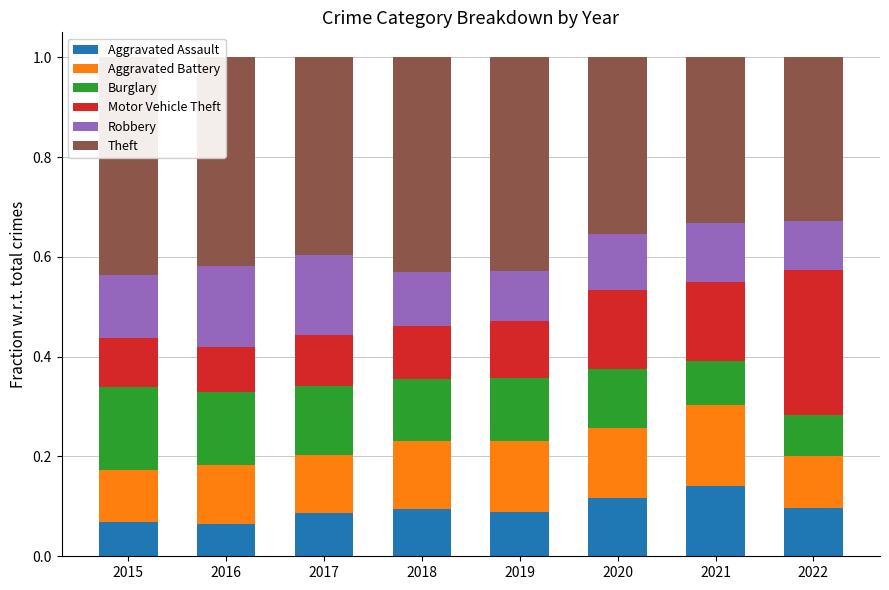

Which has a higher value, 2022 or 2016?

2022